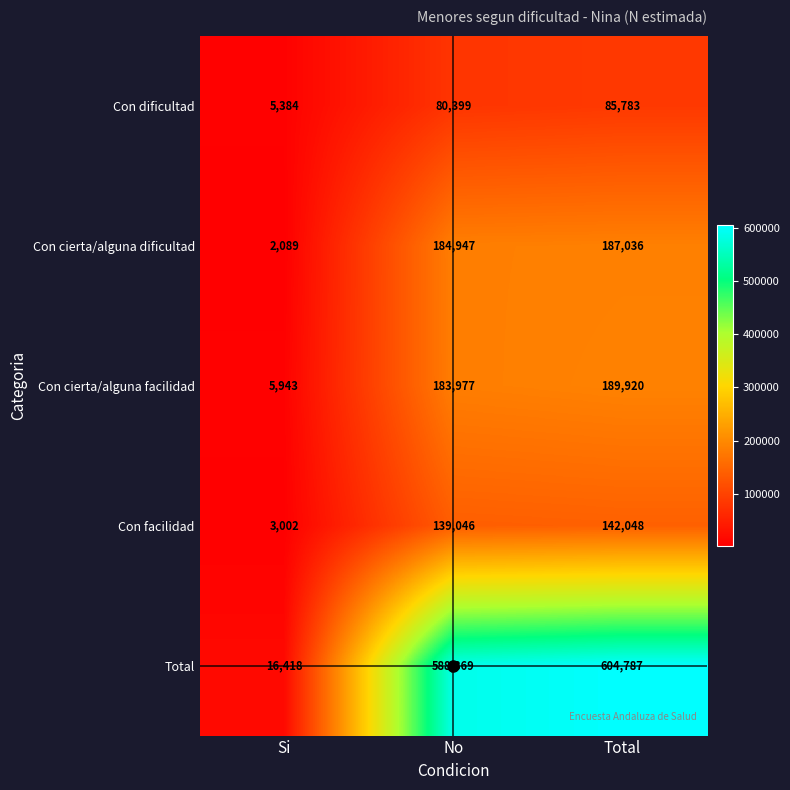

The Total series shows 604787 at Total. True or false?

True